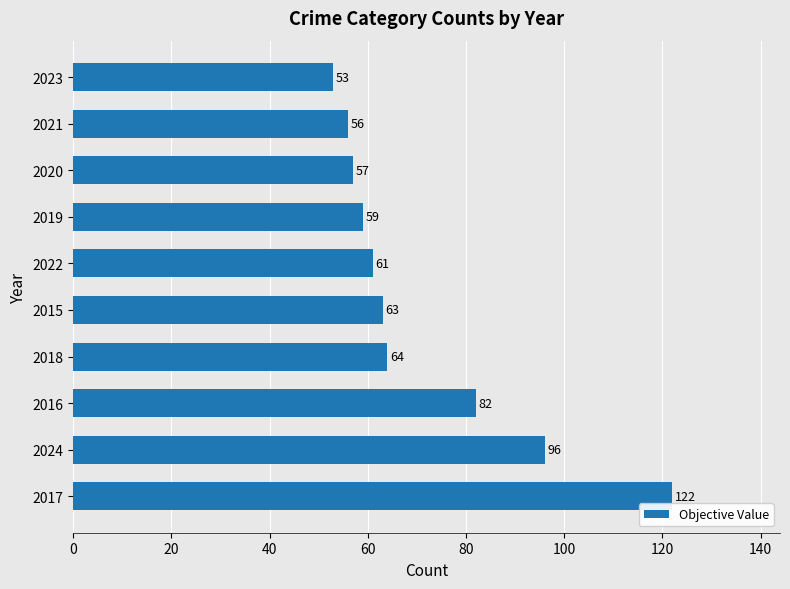

List the labels in order of value, largest first.

2017, 2024, 2016, 2018, 2015, 2022, 2019, 2020, 2021, 2023